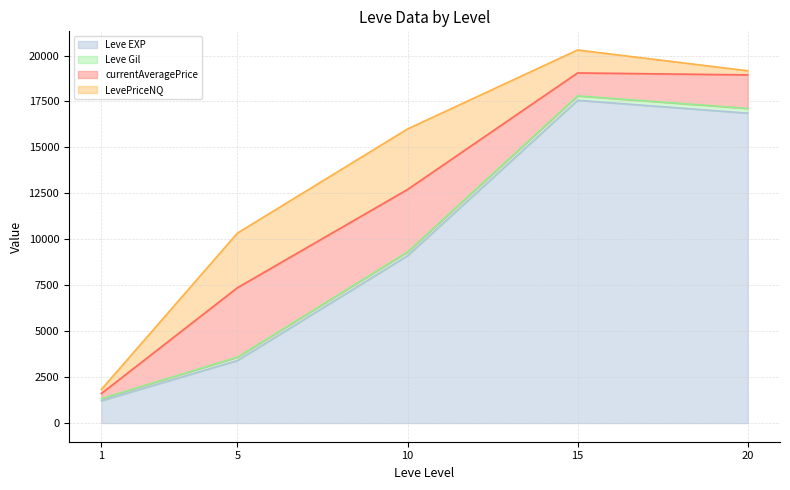

The value of Leve EXP at 1 is 1213.3. True or false?

True